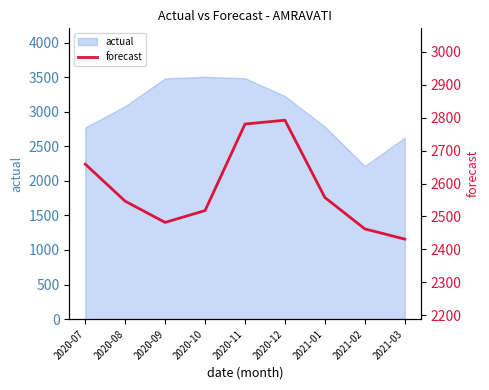

What is the highest value of the actual series?

3505